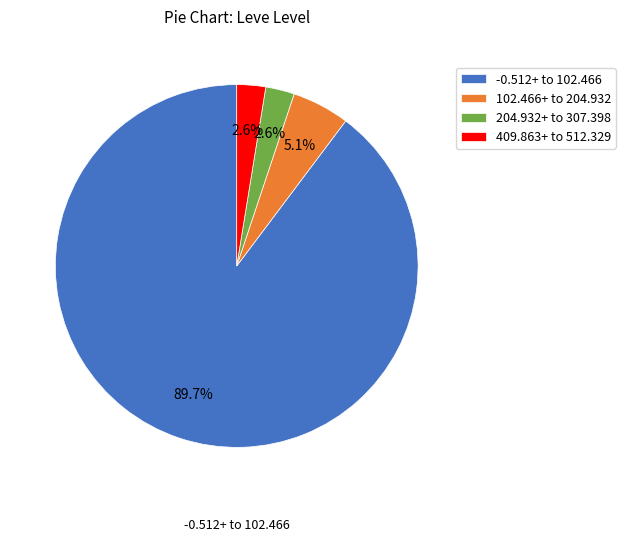

To the nearest percent, what is the difference between the largest and smallest slice percentages?

87%